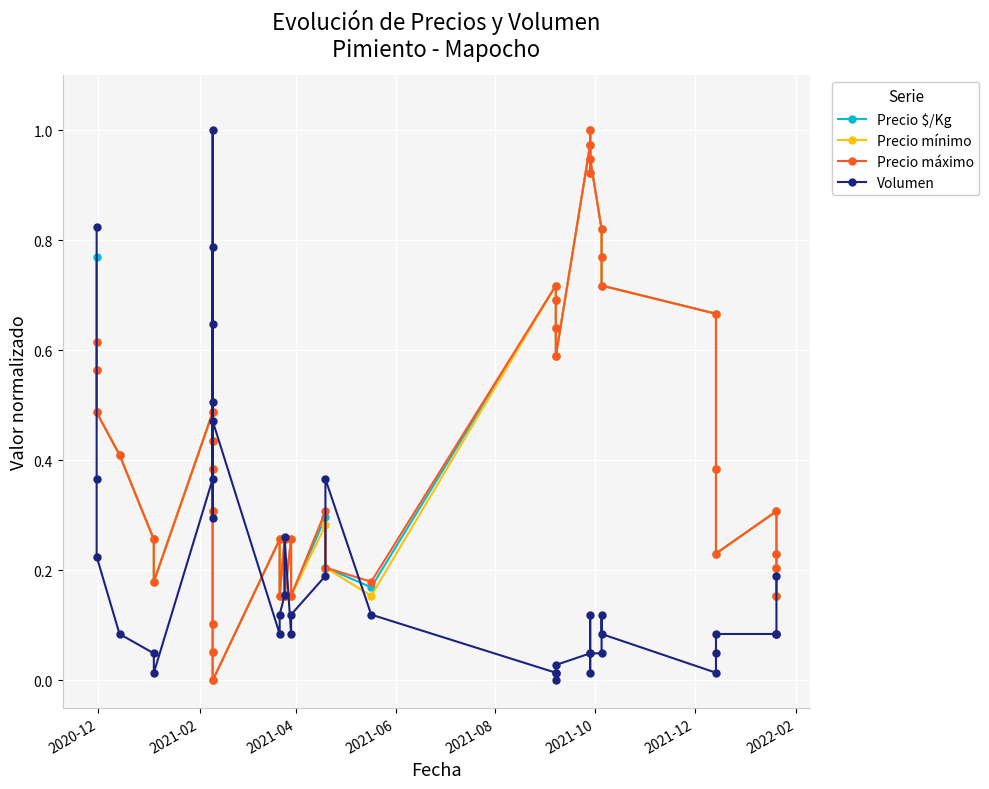

Reading left to right, what are all the values shown in this chart?

Precio $/Kg: 0.8	0.6	0.5	0.4	0.3	0.2	0.5	0.4	0.4	0.3	0.1	0.1	0.0	0.3	0.2	0.3	0.2	0.3	0.2	0.3	0.2	0.2	0.7	0.7	0.6	0.6	1.0	0.9	1.0	0.9	0.8	0.8	0.7	0.7	0.4	0.2	0.3	0.2	0.2	0.2
Precio mínimo: 0.6	0.6	0.5	0.4	0.3	0.2	0.5	0.4	0.4	0.3	0.1	0.1	0.0	0.3	0.2	0.3	0.2	0.3	0.2	0.3	0.2	0.2	0.7	0.7	0.6	0.6	1.0	0.9	1.0	0.9	0.8	0.8	0.7	0.7	0.4	0.2	0.3	0.2	0.2	0.2
Precio máximo: 0.6	0.6	0.5	0.4	0.3	0.2	0.5	0.4	0.4	0.3	0.1	0.1	0.0	0.3	0.2	0.3	0.2	0.3	0.2	0.3	0.2	0.2	0.7	0.7	0.6	0.6	1.0	0.9	1.0	0.9	0.8	0.8	0.7	0.7	0.4	0.2	0.3	0.2	0.2	0.2
Volumen: 0.8	0.4	0.2	0.1	0.0	0.0	0.4	0.8	0.5	0.3	1.0	0.6	0.5	0.1	0.1	0.2	0.3	0.1	0.1	0.2	0.4	0.1	0.0	0.0	0.0	0.0	0.0	0.1	0.0	0.0	0.0	0.1	0.1	0.0	0.0	0.1	0.1	0.1	0.1	0.2